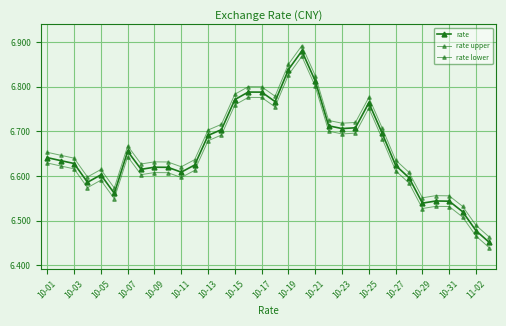

Which series has the largest range (max minus min)?

rate